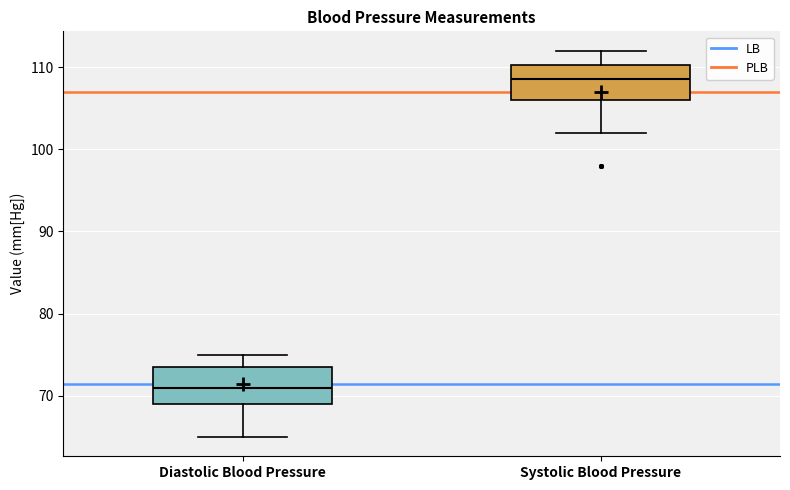

Reading left to right, transcribe this box plot: for each box, give where its median line is, the range the box spans, and where its two whiskers end, as read against the y-axis. The values are not printed on the chart, so give them approximately, as read against the axis.

Diastolic Blood Pressure: median 71, box 69 to 74, whiskers 65 to 75
Systolic Blood Pressure: median 109, box 106 to 110, whiskers 102 to 112